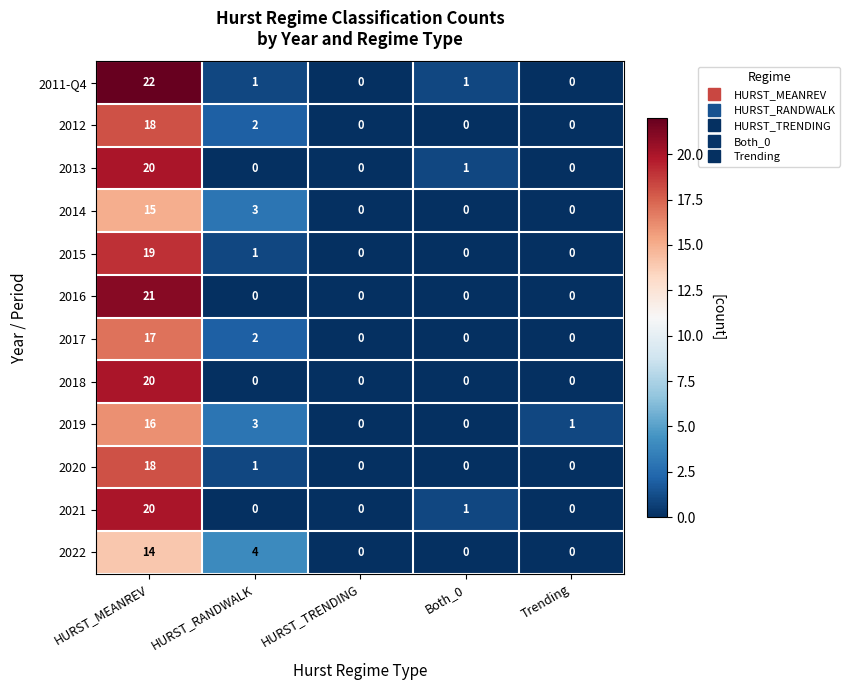

Between HURST_MEANREV and HURST_TRENDING, which series saw the biggest shift?

2011-Q4